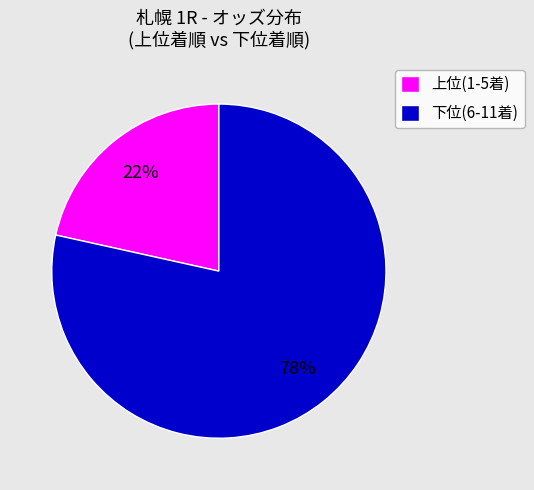

Which category has the biggest portion of the pie?

下位(6-11着)